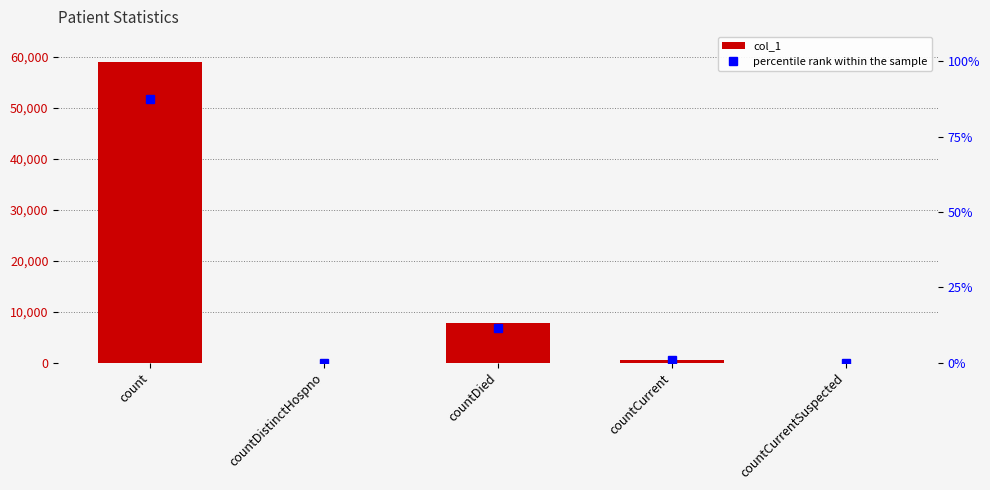

Reading left to right, list all the values displayed in this chart.

col_1: count=59025.0	countDistinctHospno=0.0	countDied=7835.0	countCurrent=494.0	countCurrentSuspected=0.0
percentile rank within the sample: count=87.6	countDistinctHospno=0.0	countDied=11.6	countCurrent=0.7	countCurrentSuspected=0.0